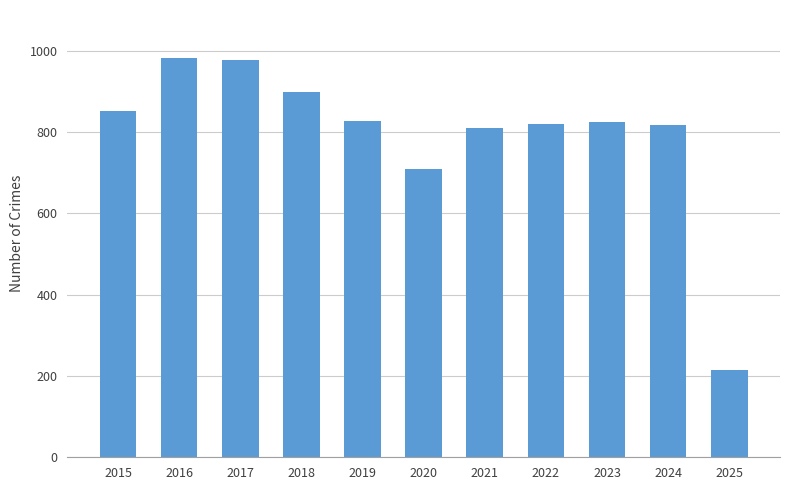

What is the sum of all values?

8729